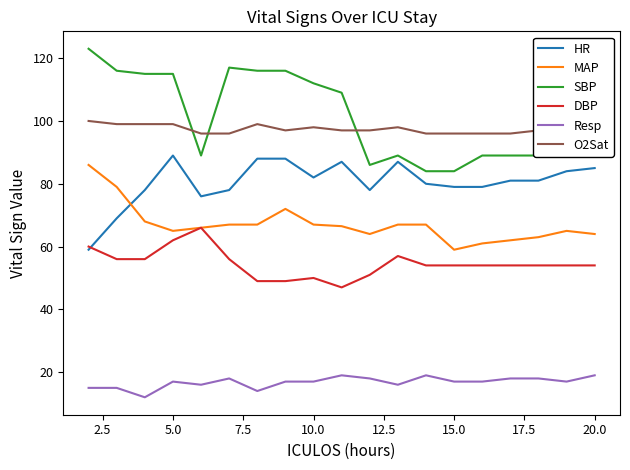

What is the lowest value of the MAP series?

59.0